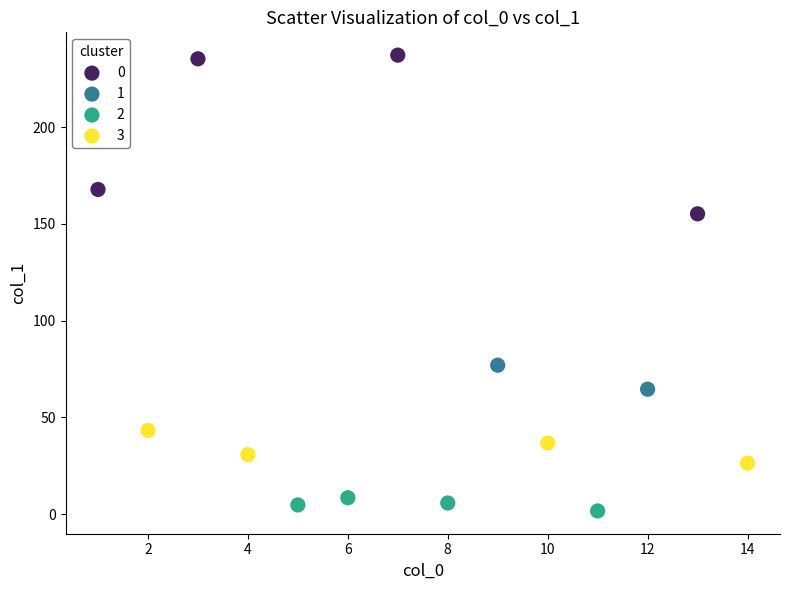

What are all the series names shown in the legend?

0, 1, 2, 3